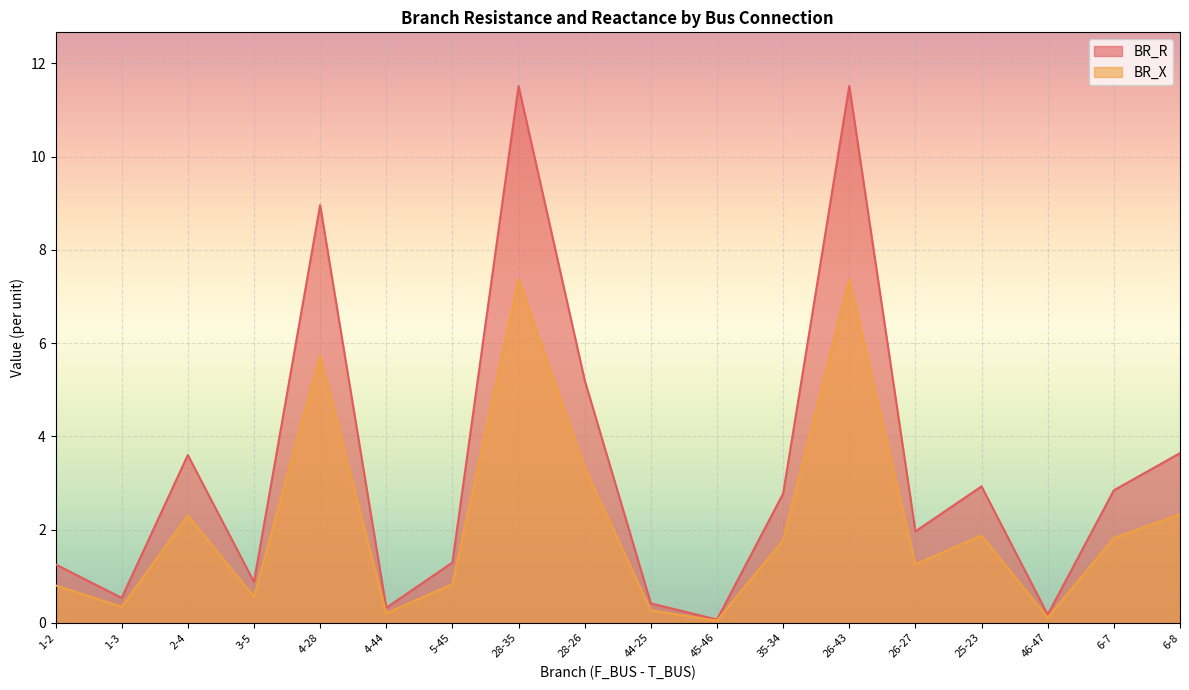

Which category has the highest value across all series?

26-43